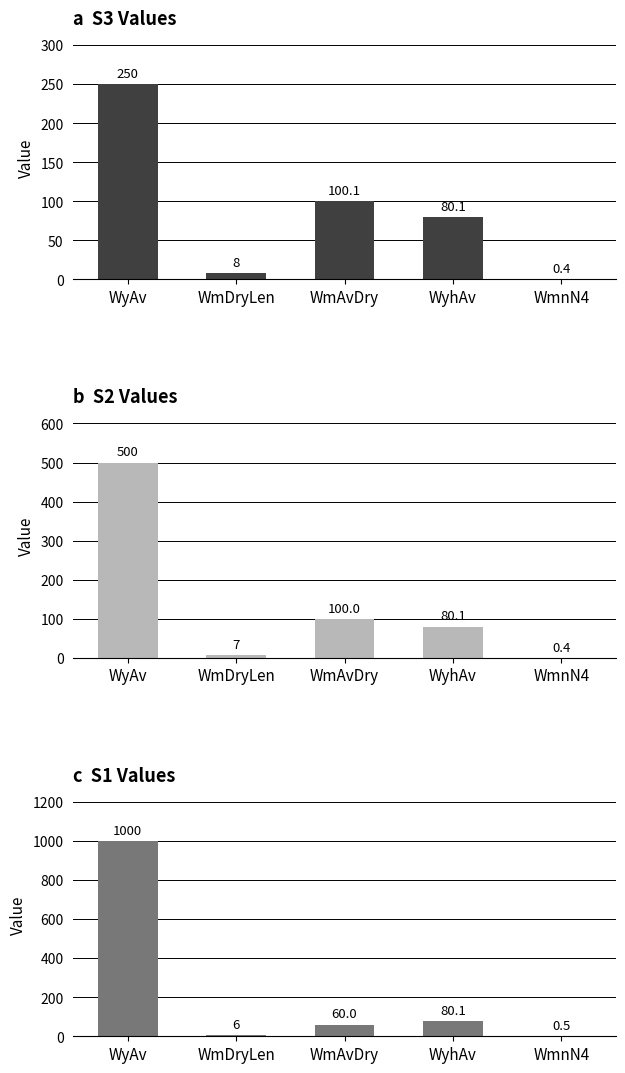

At how many categories does at least one series exceed 54?

3